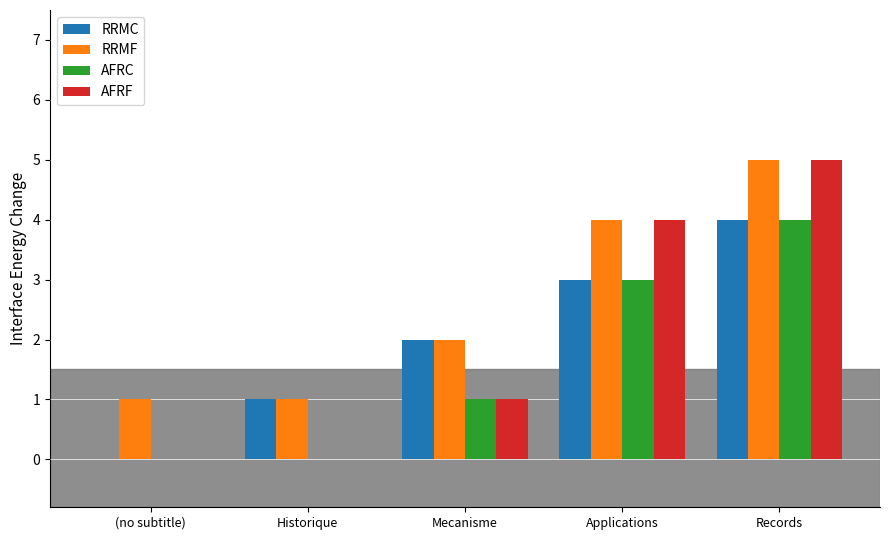

What is the difference between the AFRC values at Applications and Mecanisme?

2